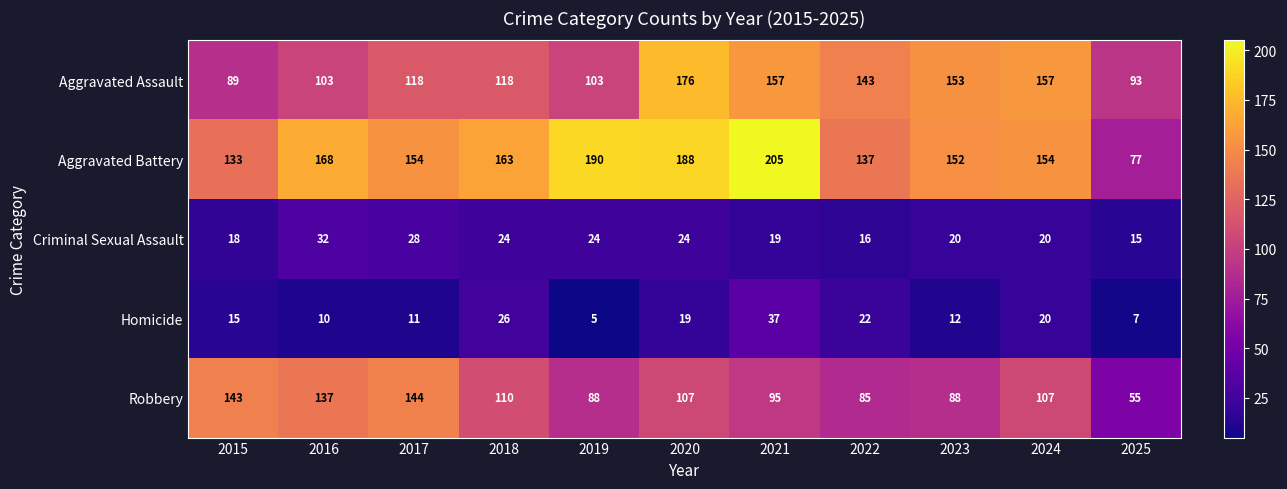

What is the sum of the Aggravated Assault values at 2023 and 2015?

242